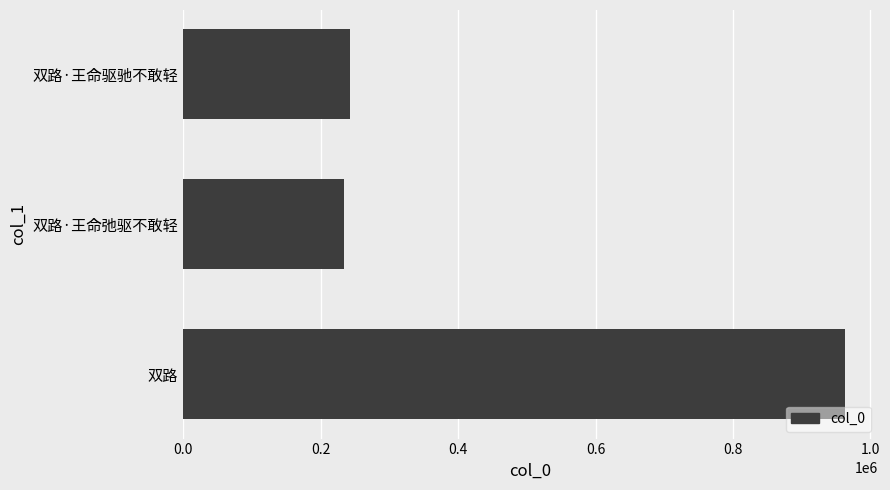

Are the bars horizontal?

Yes